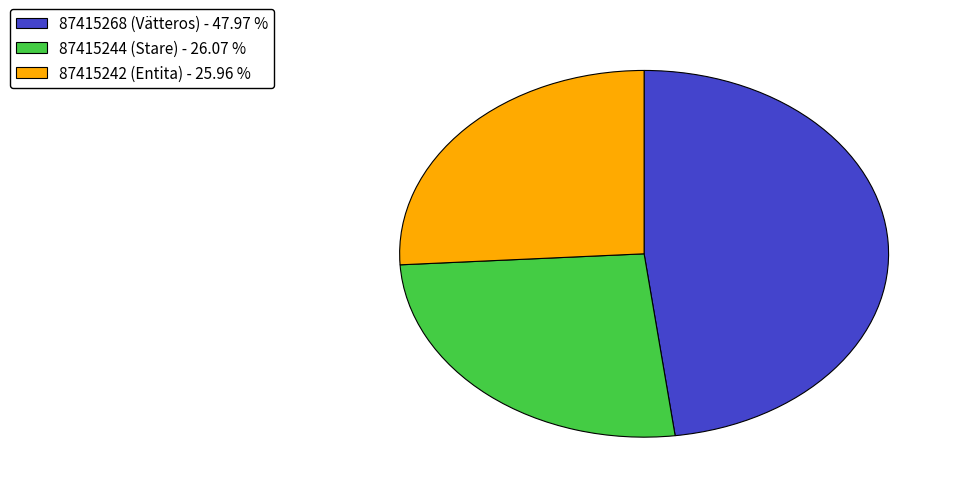

Is the sum of 87415242 (Entita) - 25.96 % and 87415268 (Vätteros) - 47.97 % greater than half?

Yes